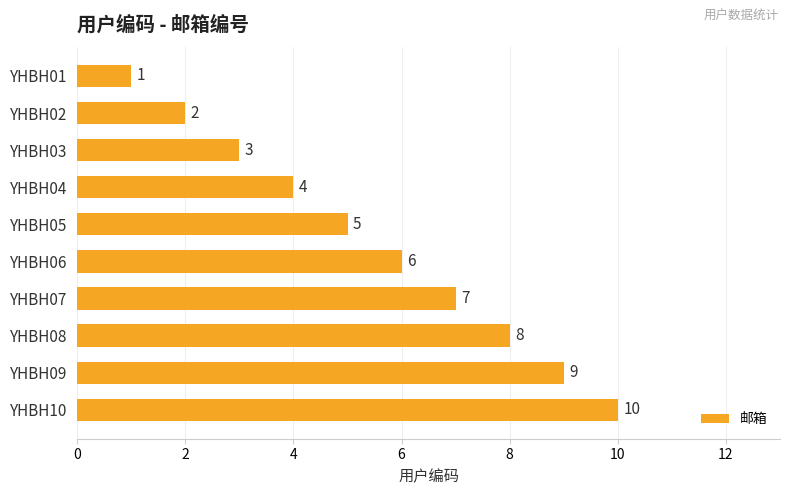

What is the value of the 7th bar from the top?

7